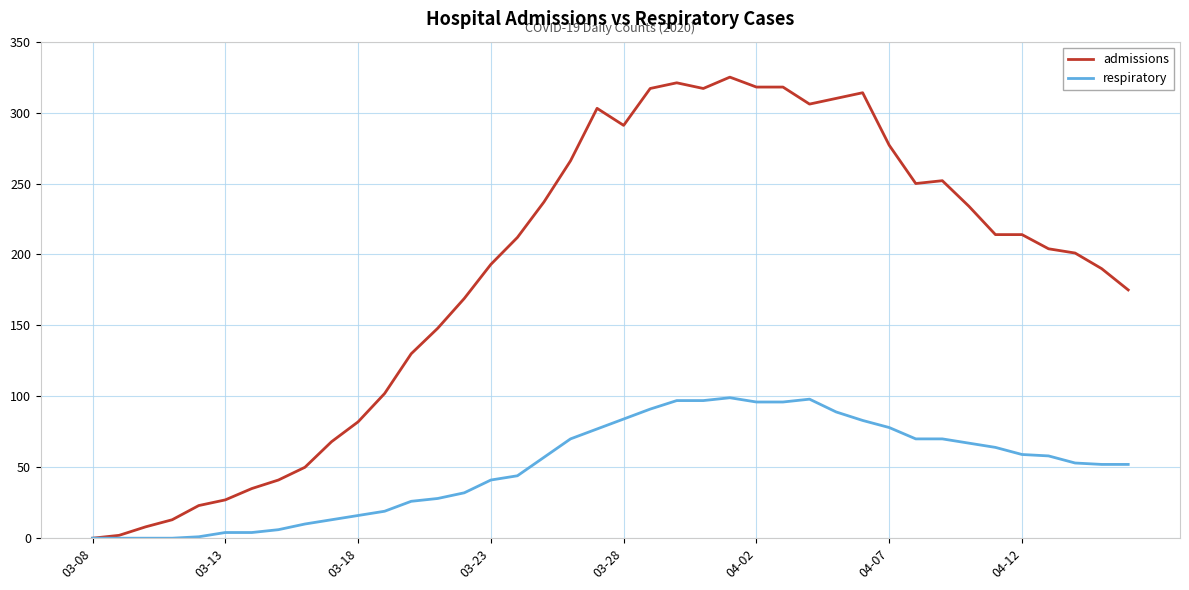

Which series has the widest spread of values?

admissions